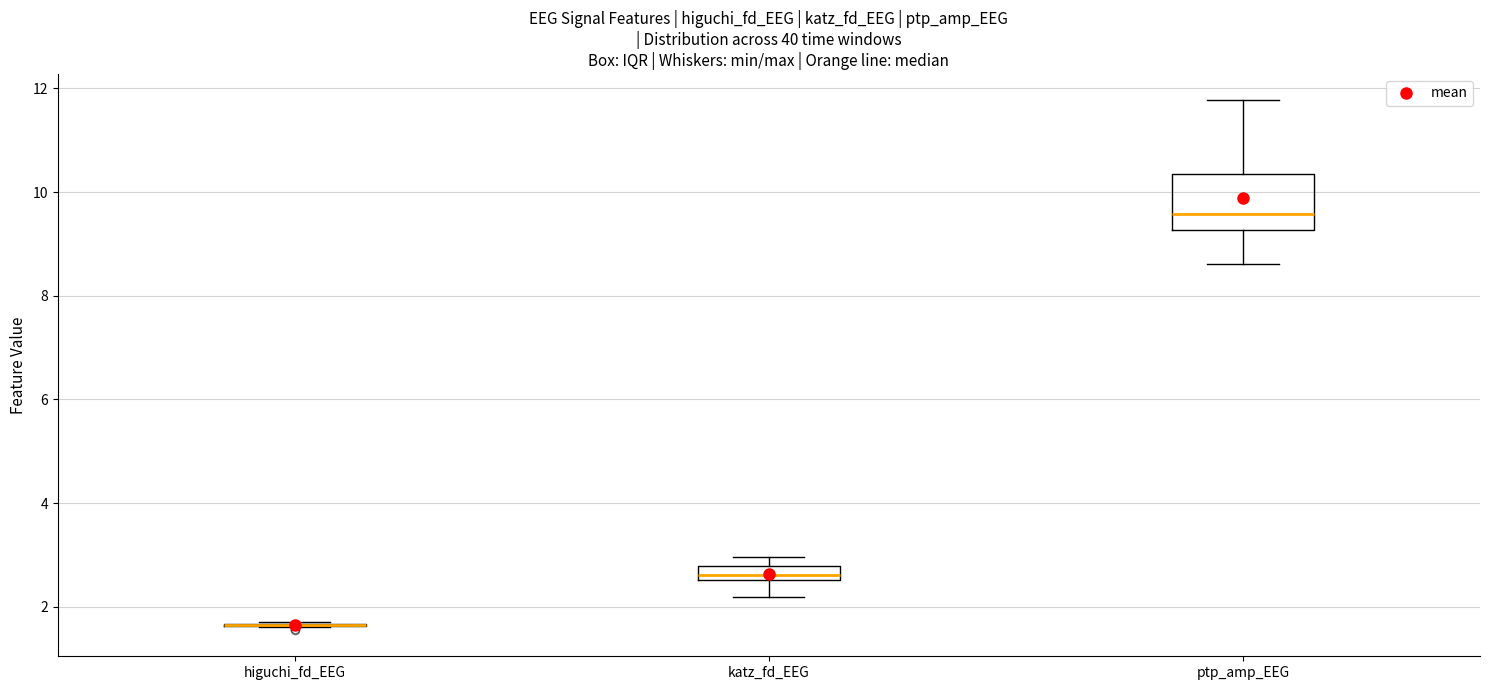

Where does the lower whisker of the box for ptp_amp_EEG end on the y-axis? The values are not printed on the chart, so give them approximately, as read against the axis.

8.6